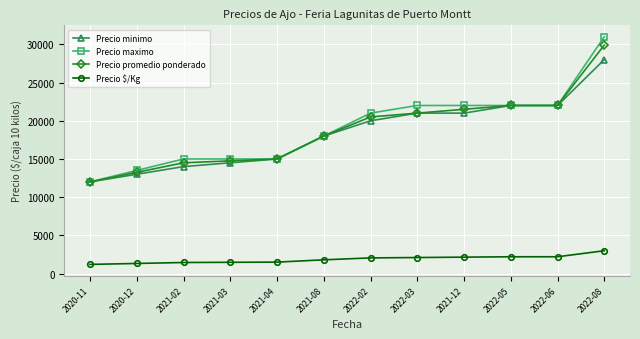

Read the Precio promedio ponderado value at 2022-06.

22000